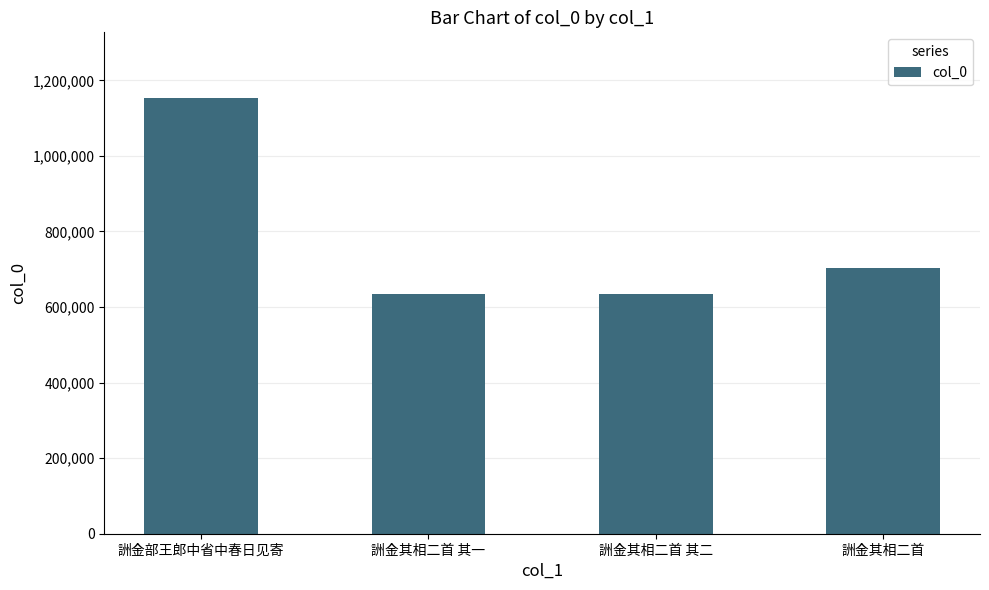

The chart shows a value of 1558432 at 詶金部王郎中省中春日见寄. True or false?

False